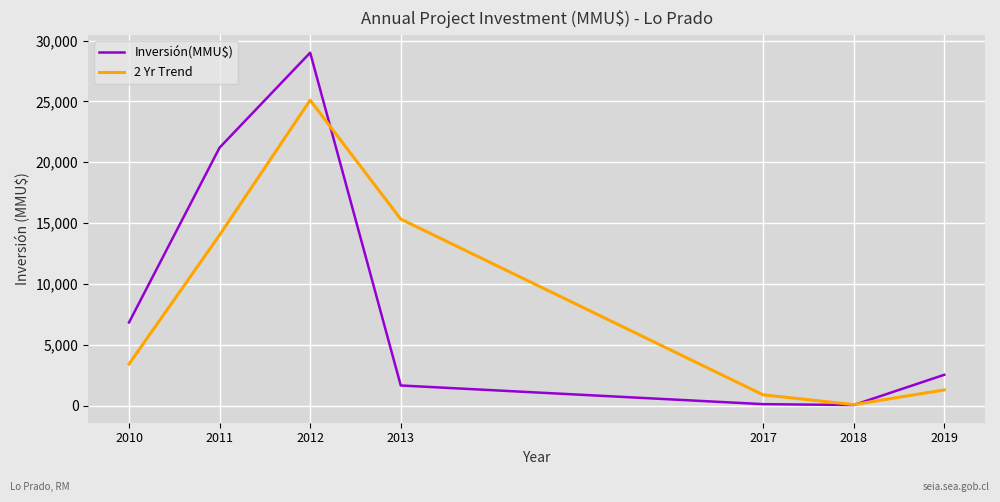

What is the average value of the Inversión(MMU$) series?

8766.1